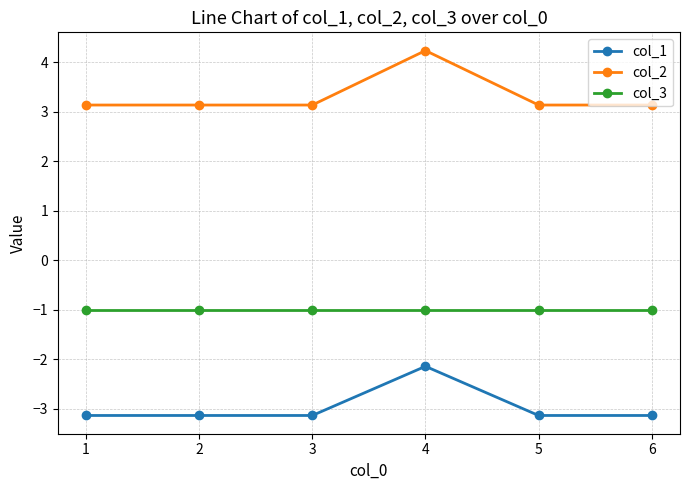

The value of col_2 at 3 is 2.0. True or false?

False